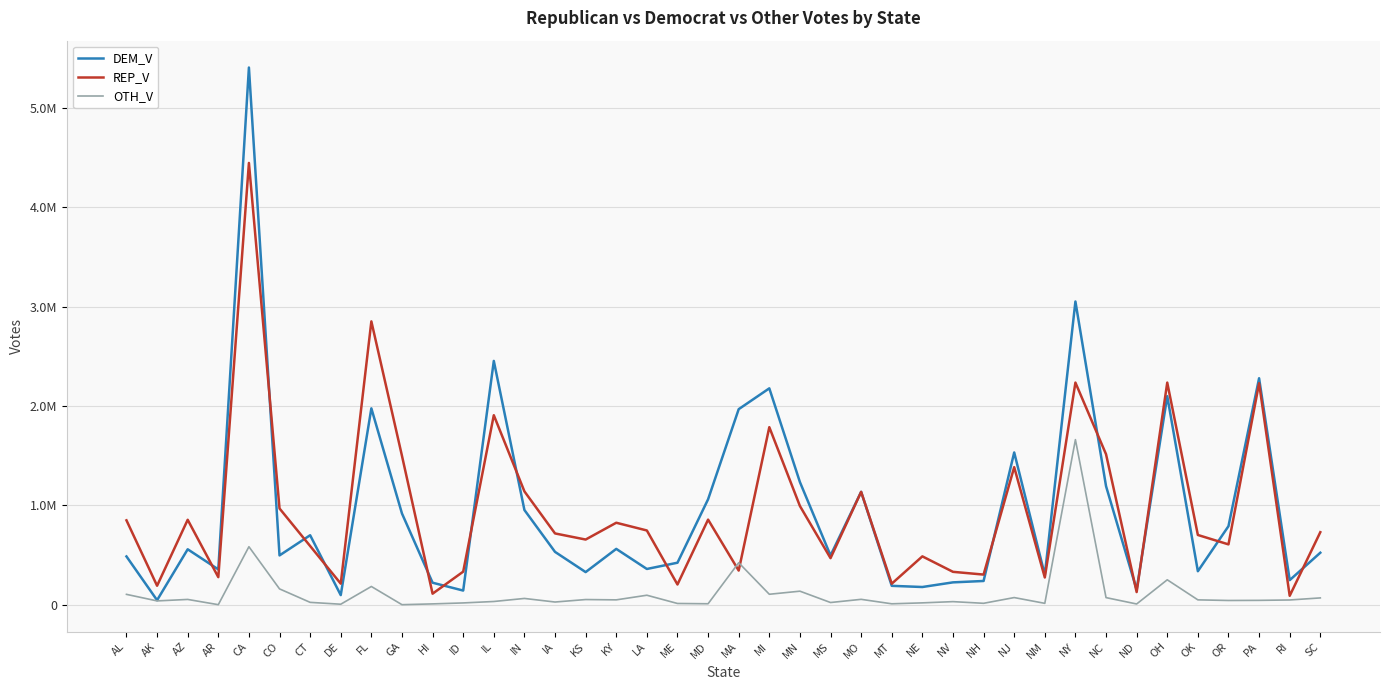

Which series has the largest range (max minus min)?

DEM_V